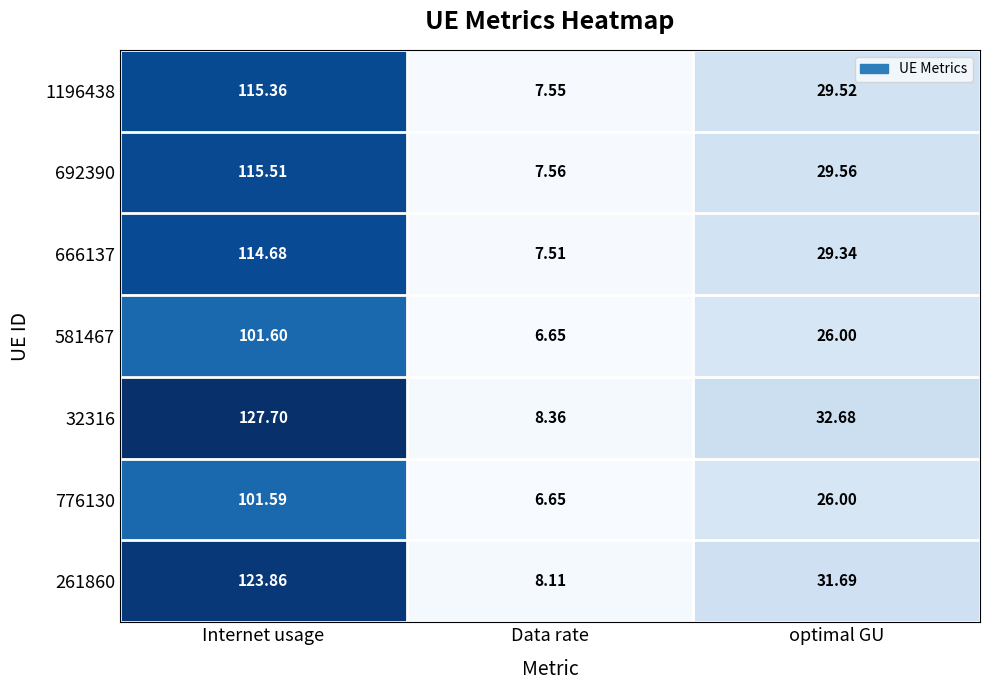

At which label is 581467 closest to 54?

optimal GU